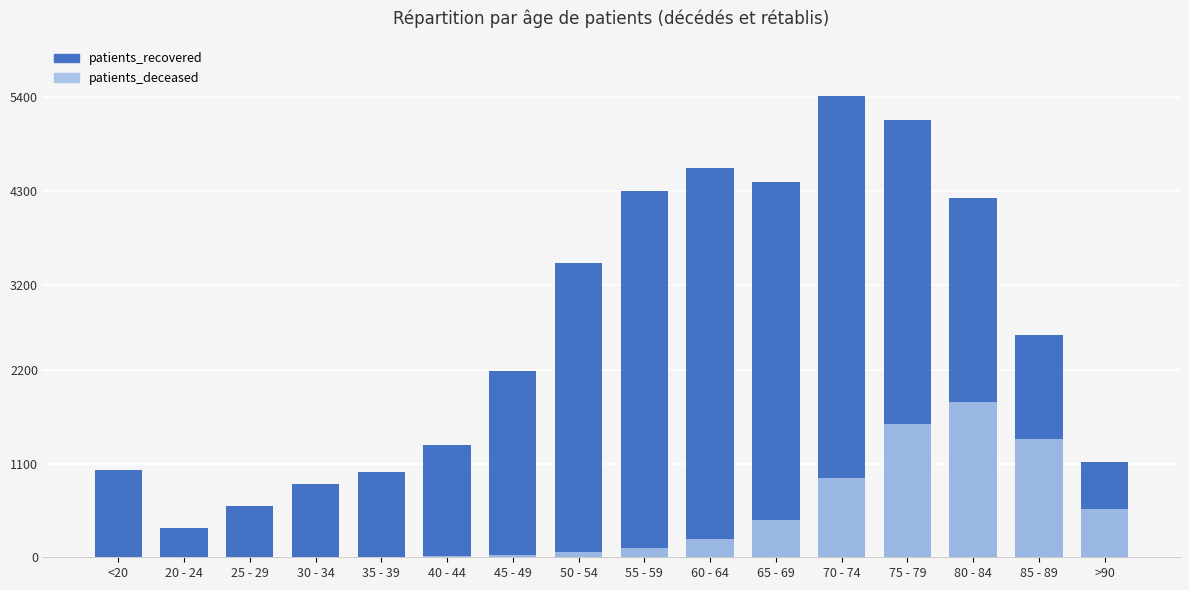

List the series in order of their overall mean, highest first.

patients_recovered, patients_deceased